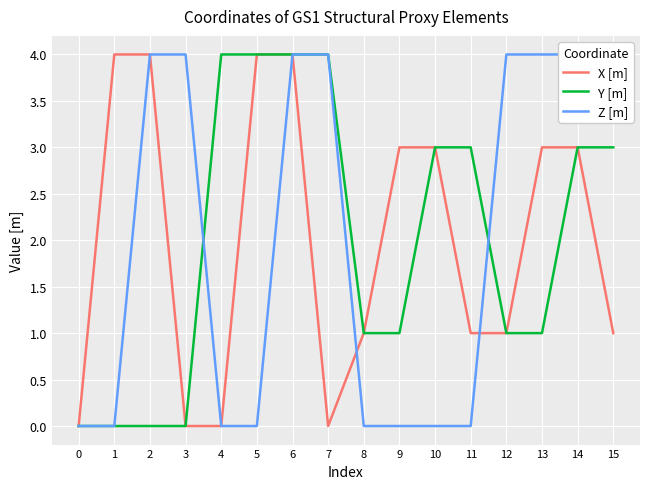

Read the X [m] value at 2.

4